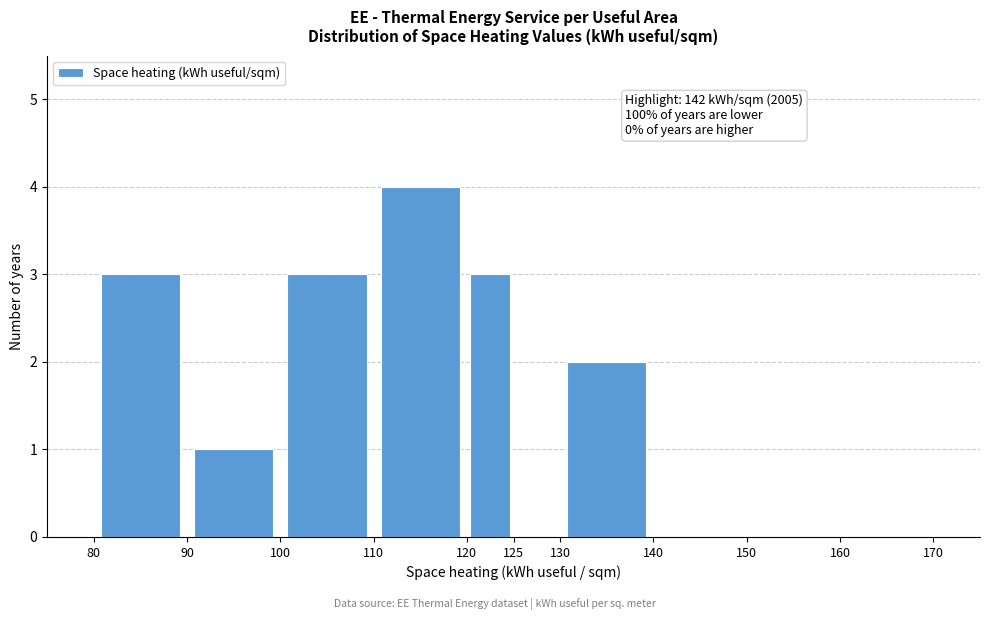

Which range on the x-axis has the tallest bar?

110 to 120